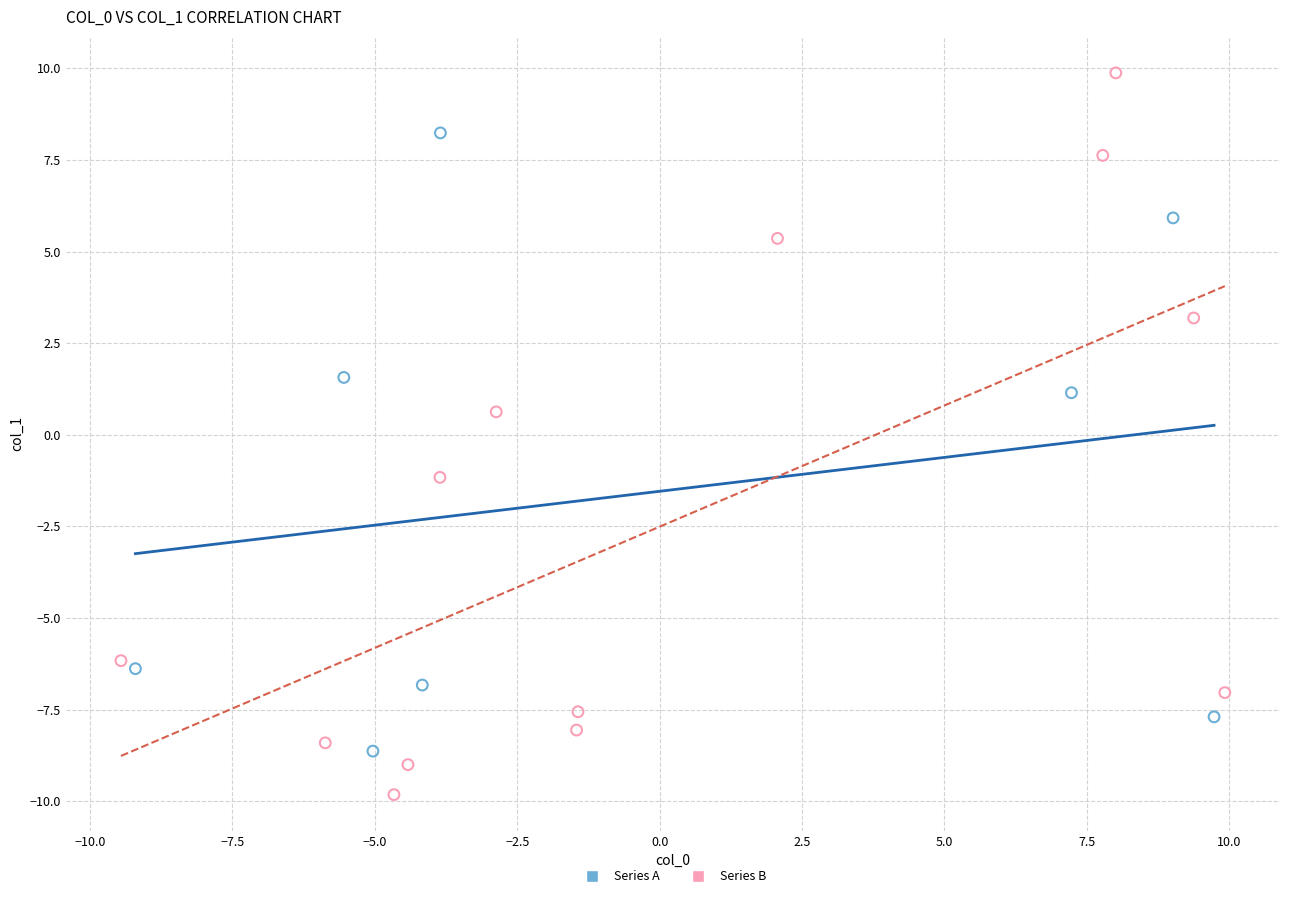

Which series contains the highest Y value?

Series B